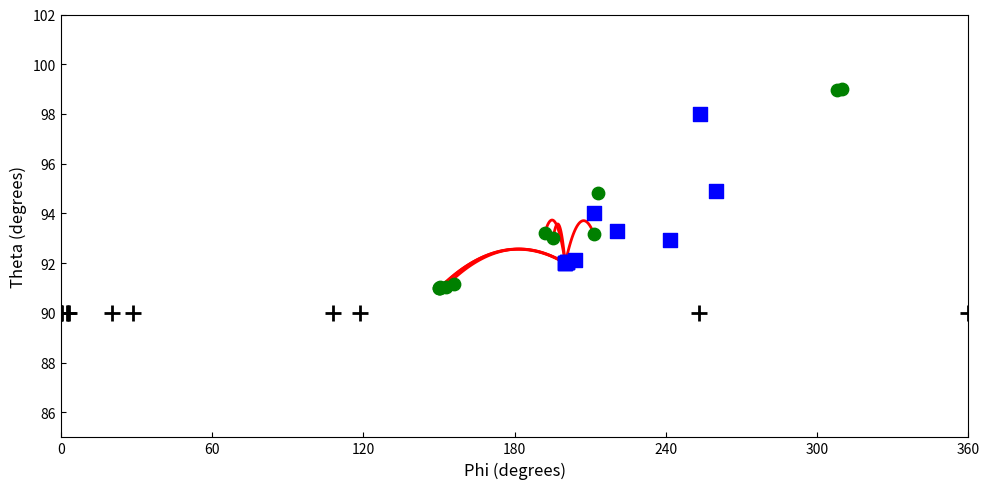

Which series contains the lowest Y value?

Canonical Designation